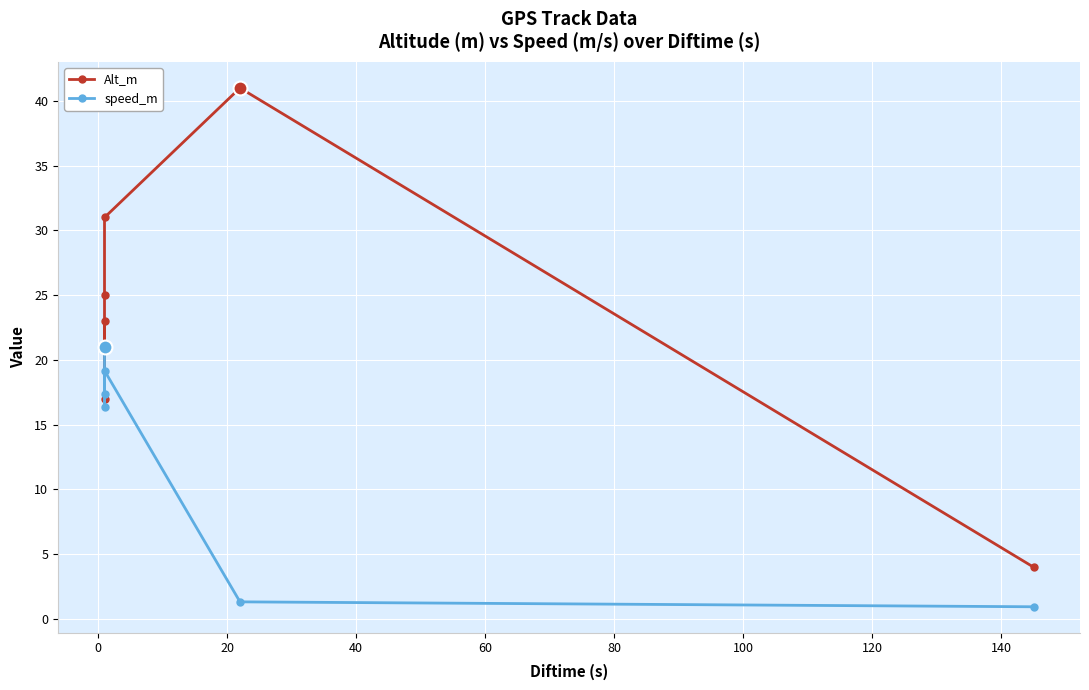

What position from the left is 80?

6